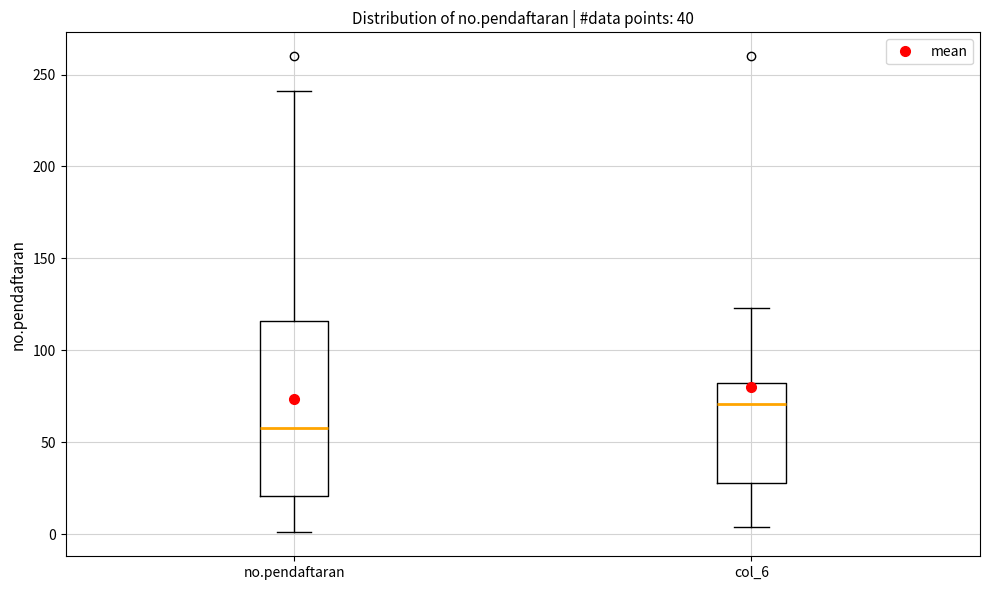

Reading left to right, transcribe this box plot: for each box, give where its median line is, the range the box spans, and where its two whiskers end, as read against the y-axis. The values are not printed on the chart, so give them approximately, as read against the axis.

no.pendaftaran: median 60, box 20 to 115, whiskers 0 to 240
col_6: median 70, box 30 to 80, whiskers 5 to 125